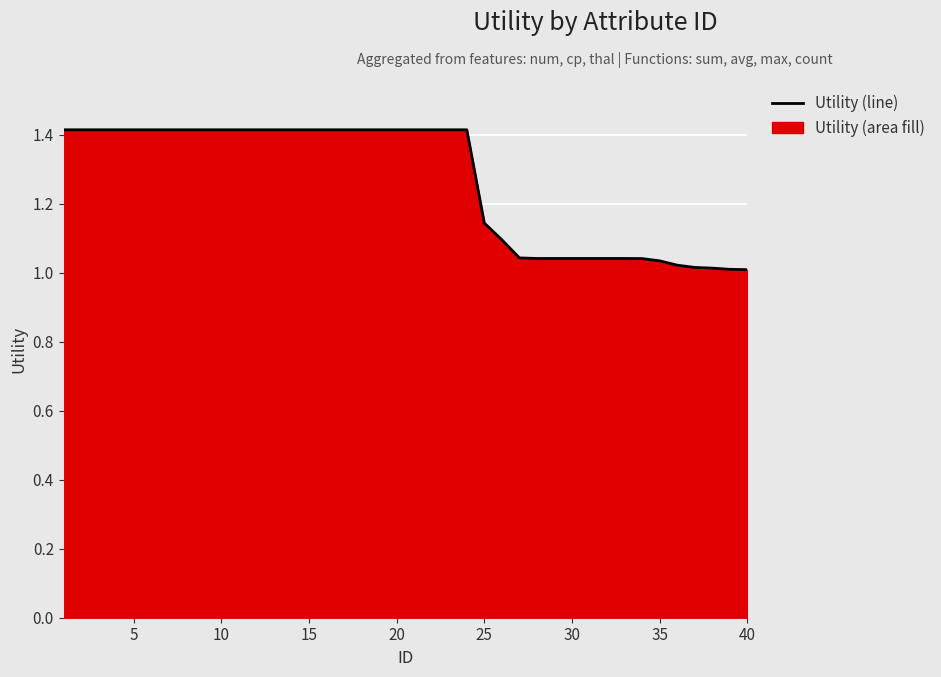

Reading left to right, what are all the values shown in this chart?

1.4	1.4	1.4	1.4	1.4	1.4	1.4	1.4	1.4	1.4	1.4	1.4	1.4	1.4	1.4	1.4	1.4	1.4	1.4	1.4	1.4	1.4	1.4	1.4	1.1	1.1	1.0	1.0	1.0	1.0	1.0	1.0	1.0	1.0	1.0	1.0	1.0	1.0	1.0	1.0